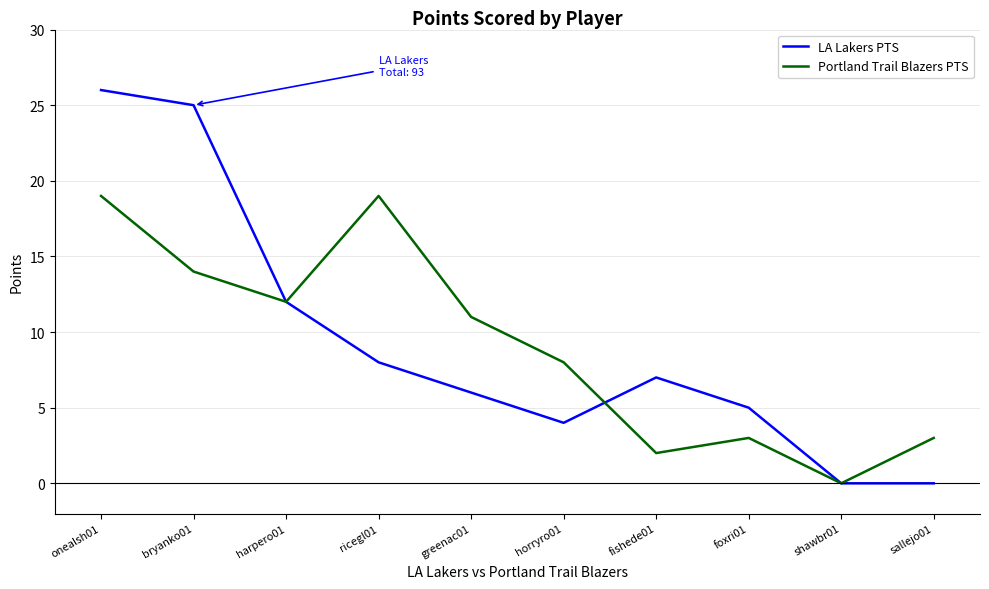

What are all the series names shown in the legend?

LA Lakers PTS, Portland Trail Blazers PTS